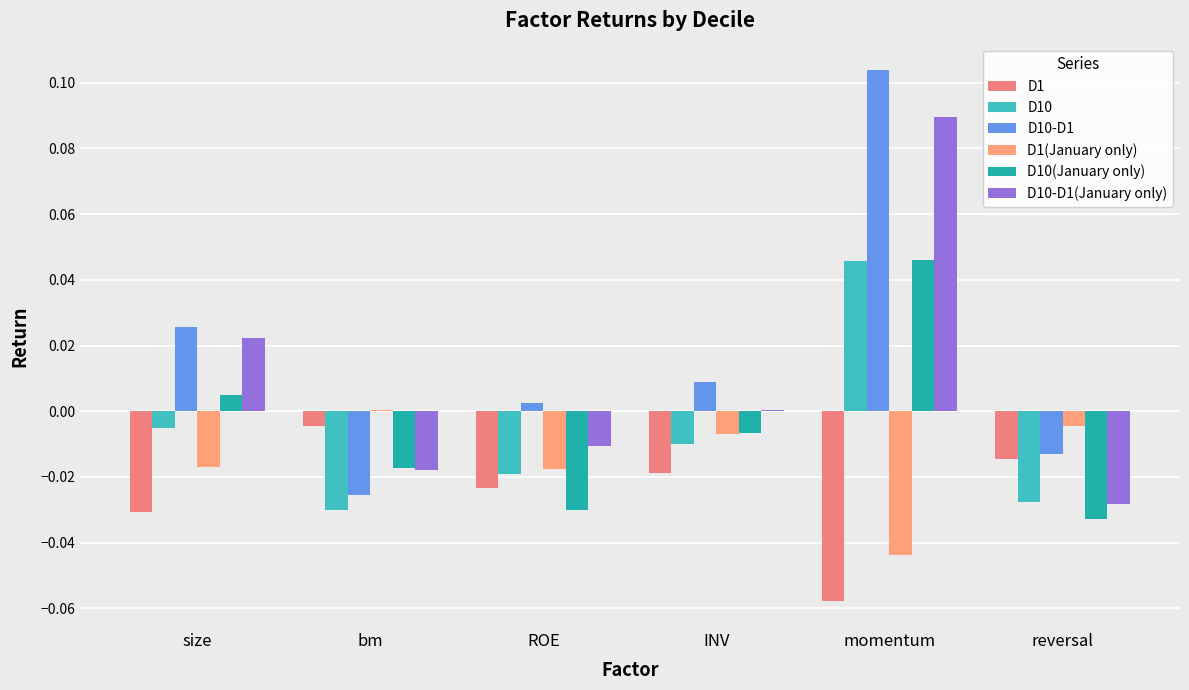

List the series in order of their peak value, lowest first.

D1, D1(January only), D10, D10(January only), D10-D1(January only), D10-D1